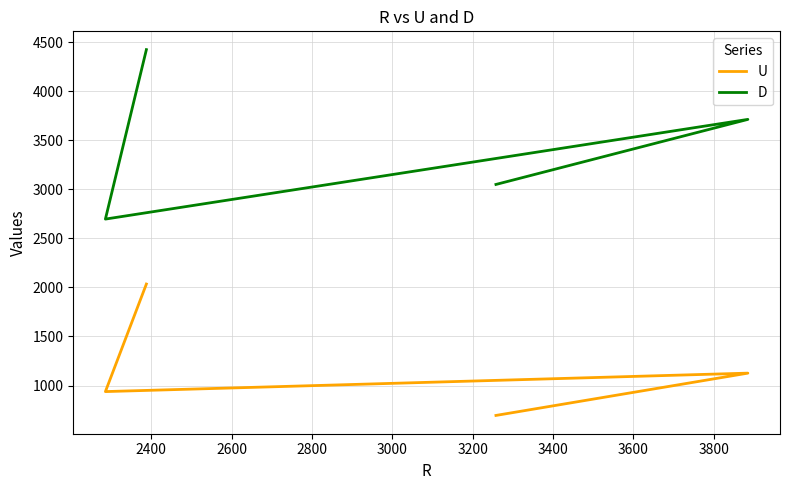

What are all the series names shown in the legend?

U, D